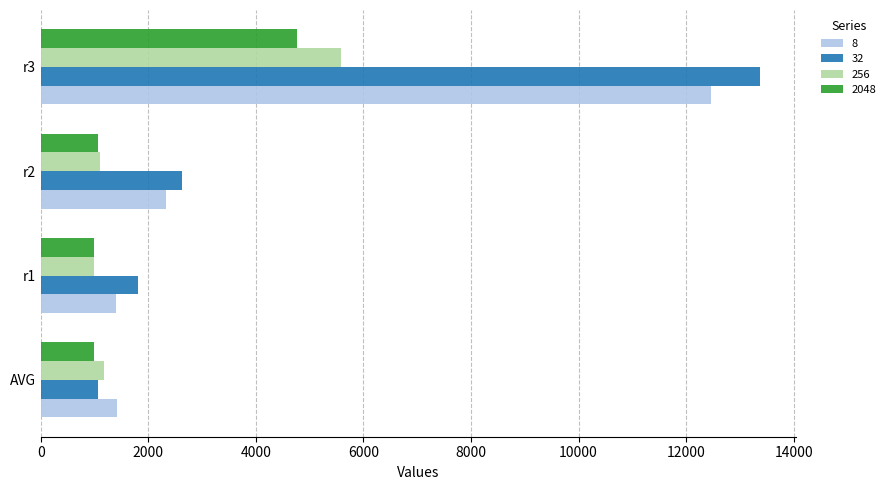

The 8 series shows 2333.4 at r2. True or false?

True